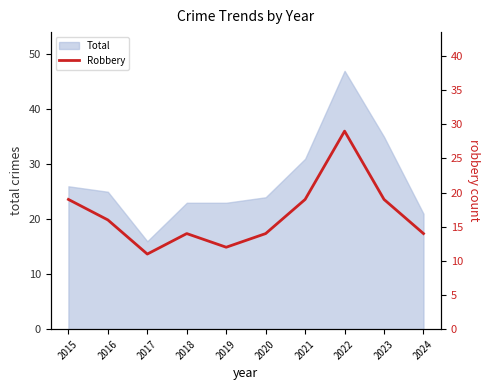

Which has a higher value, 2015 or 2022?

2022